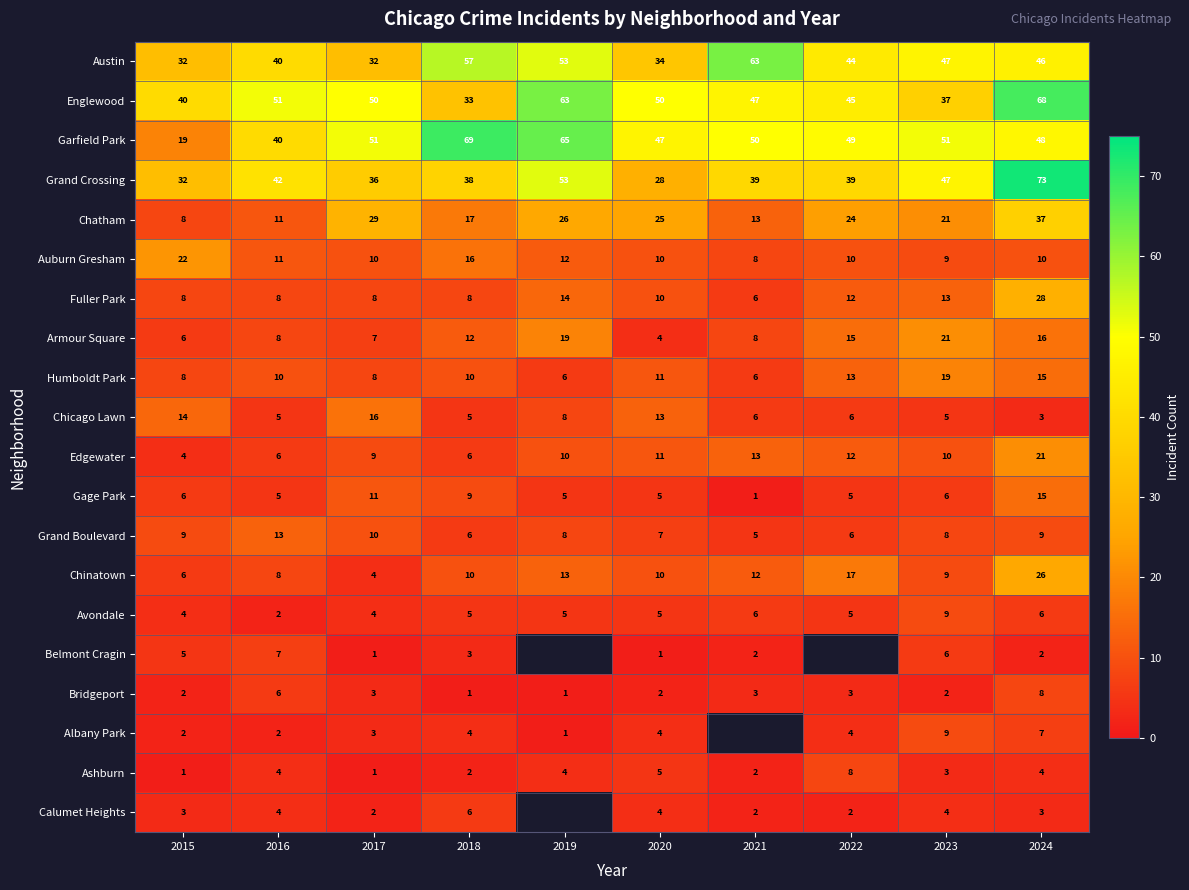

Which has a higher value, 2019 or 2016?

2019